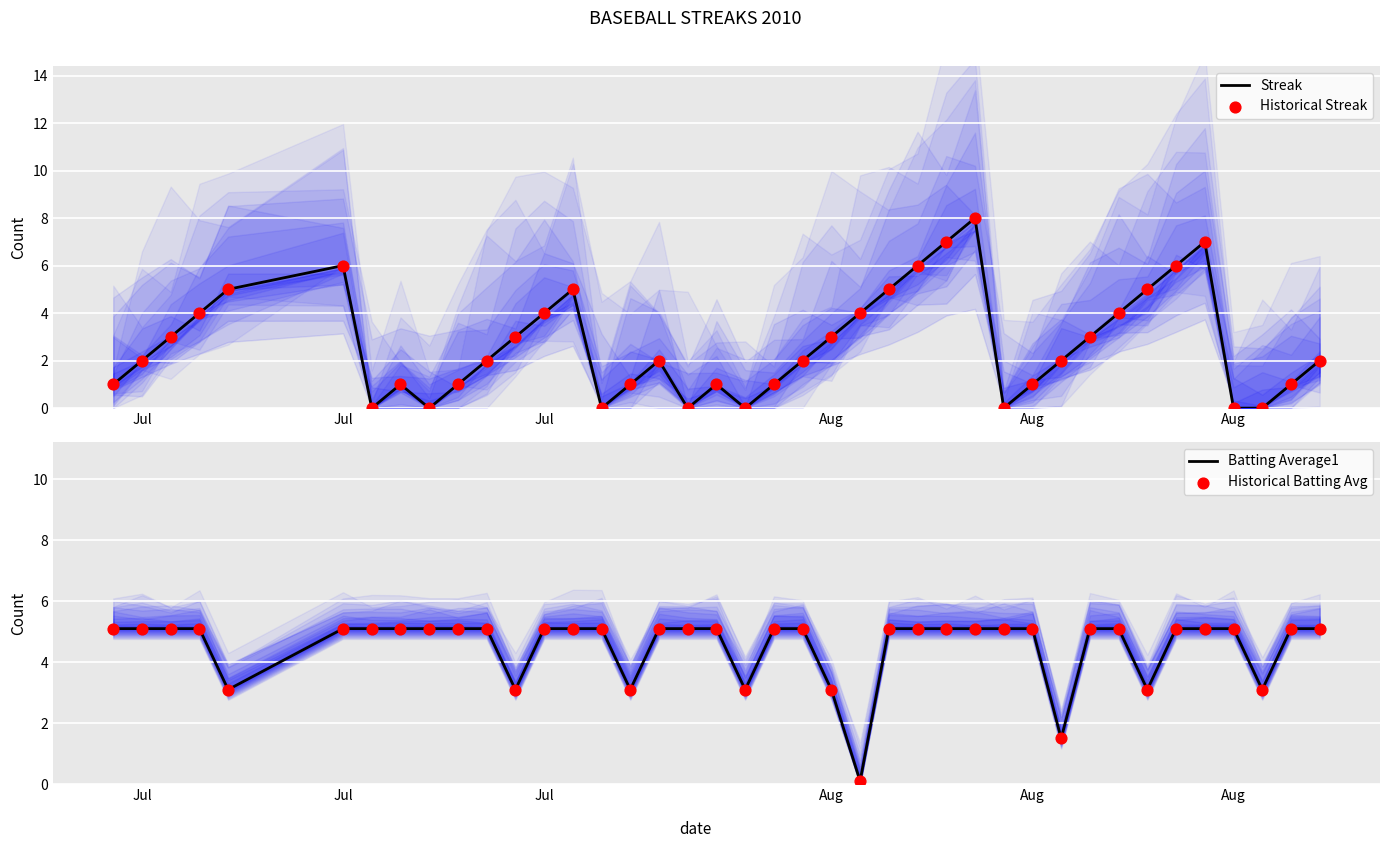

Which series reaches the maximum Y coordinate?

Streak